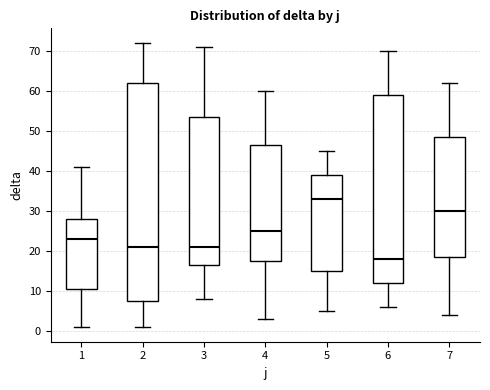

Reading left to right, read every box against the y-axis: the position of its median line, the range the box covers, and the ends of its whiskers. The values are not printed on the chart, so give them approximately, as read against the axis.

1: median 23, box 11 to 28, whiskers 1 to 41
2: median 21, box 8 to 62, whiskers 1 to 72
3: median 21, box 17 to 54, whiskers 8 to 71
4: median 25, box 18 to 47, whiskers 3 to 60
5: median 33, box 15 to 39, whiskers 5 to 45
6: median 18, box 12 to 59, whiskers 6 to 70
7: median 30, box 19 to 49, whiskers 4 to 62